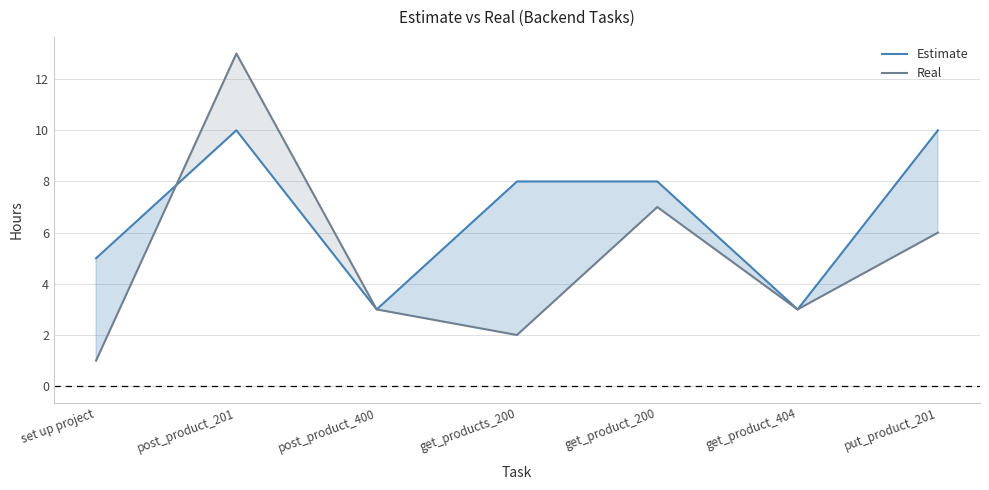

Where do Estimate and Real first cross each other?

set up project and post_product_201